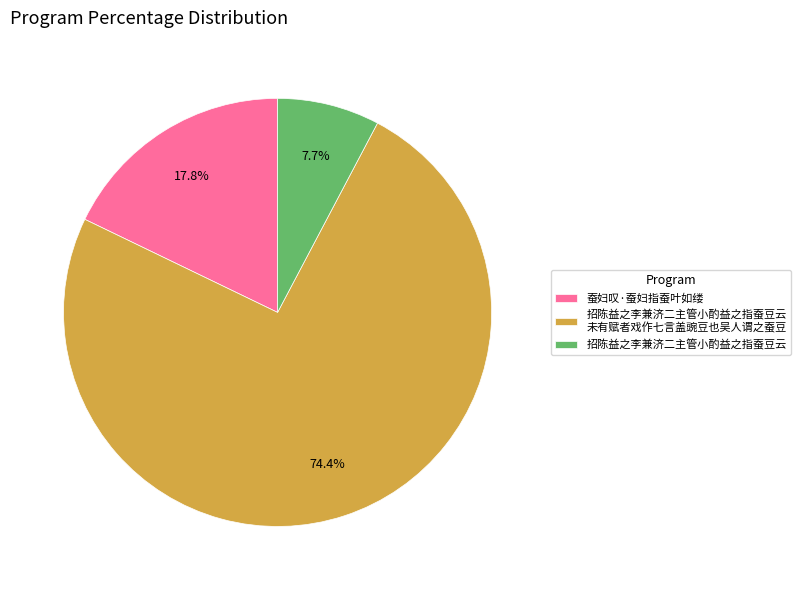

Combined, do 招陈益之李兼济二主管小酌益之指蚕豆云 未有赋者戏作七言盖豌豆也吴人谓之蚕豆 and 招陈益之李兼济二主管小酌益之指蚕豆云 account for over 50%?

Yes